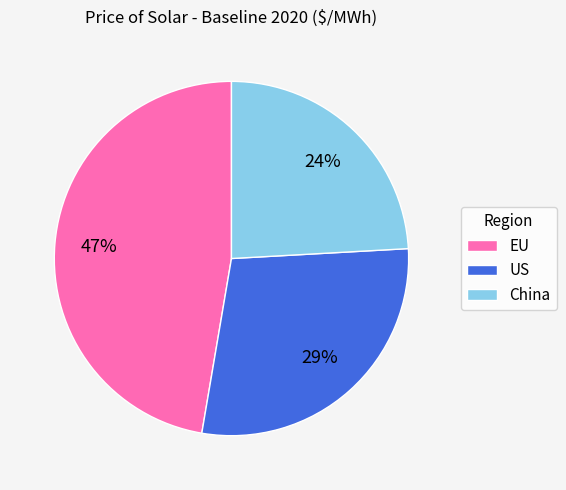

Which category has the biggest portion of the pie?

EU